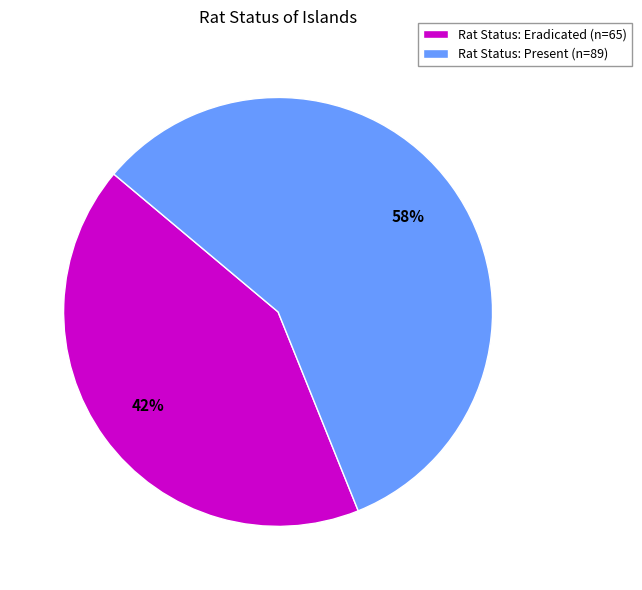

Which category has the biggest portion of the pie?

Rat Status: Present (n=89)